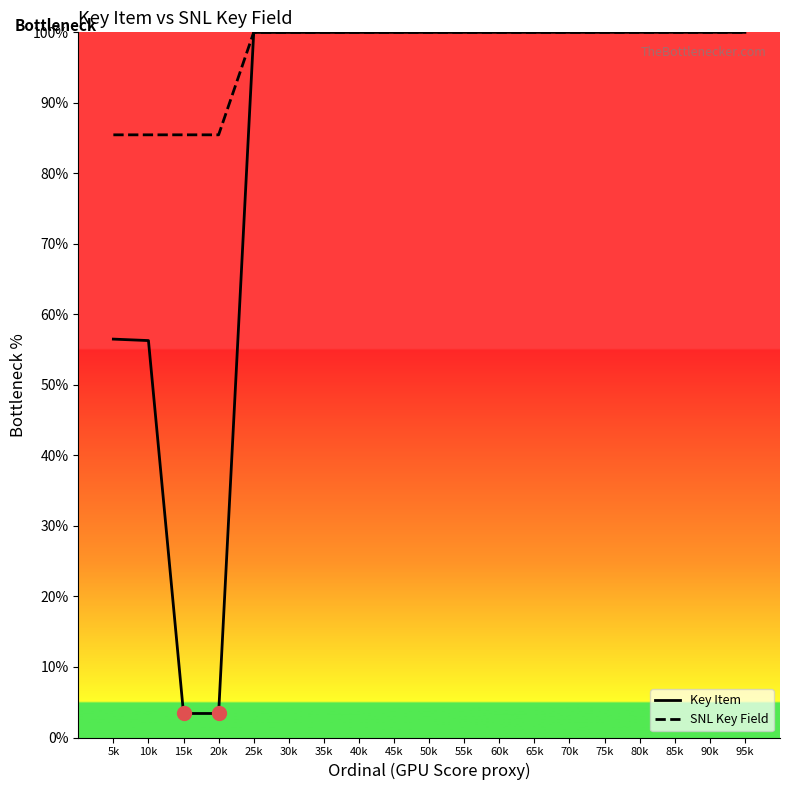

Which series has the largest total across all categories?

SNL Key Field